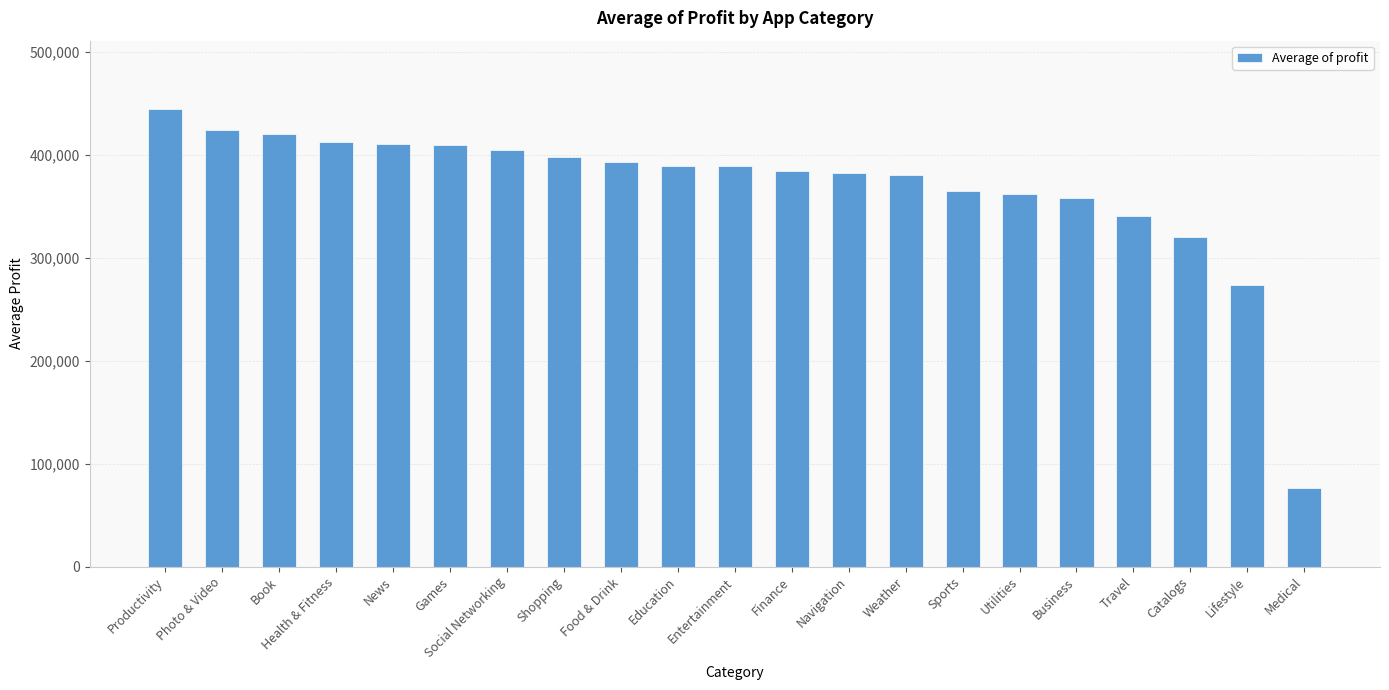

What is the ratio of the value at Photo & Video to the value at Lifestyle?

1.5